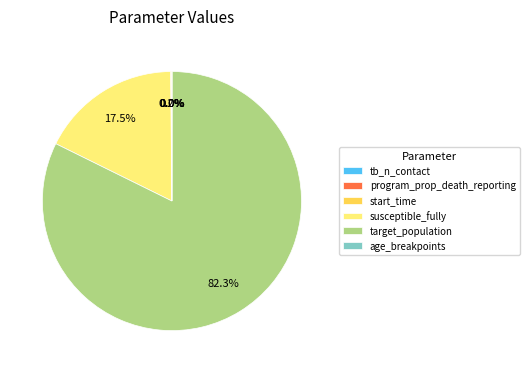

Which slice is the largest?

target_population